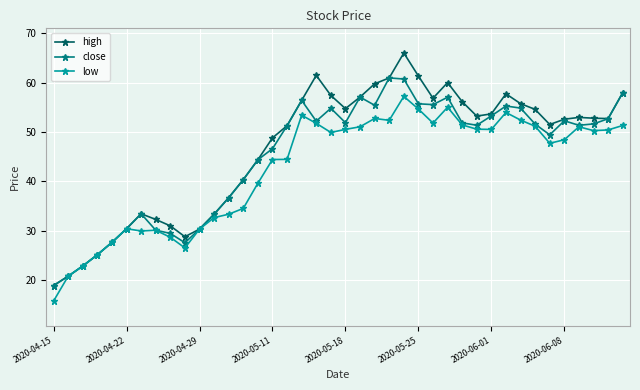

Which series has the largest total across all categories?

high